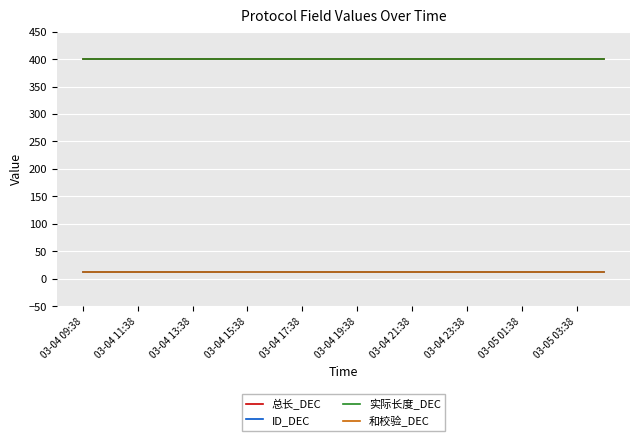

Which series has the largest total across all categories?

总长_DEC